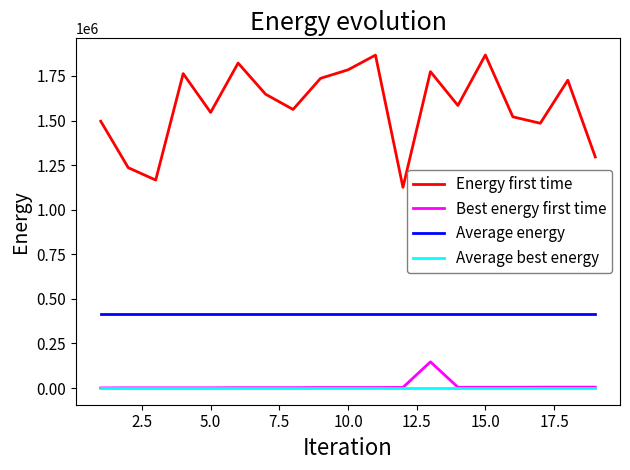

What is the greatest value displayed?

1867462.7